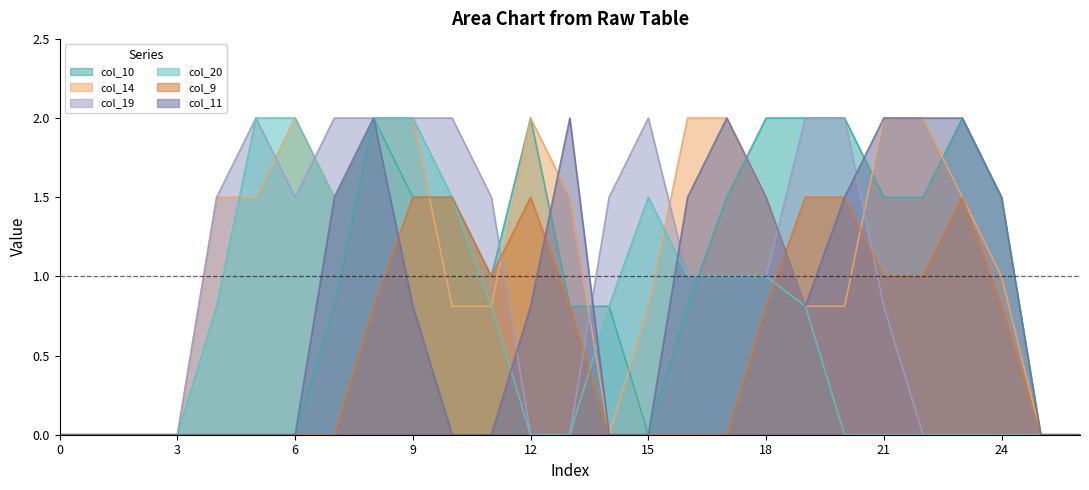

How many interior local peaks does the col_20 series have?

1